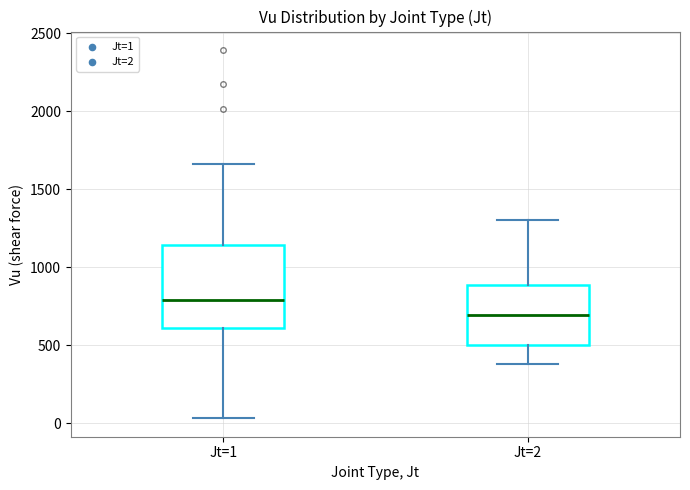

Where does the lower whisker of the box for Jt=2 end on the y-axis? The values are not printed on the chart, so give them approximately, as read against the axis.

400